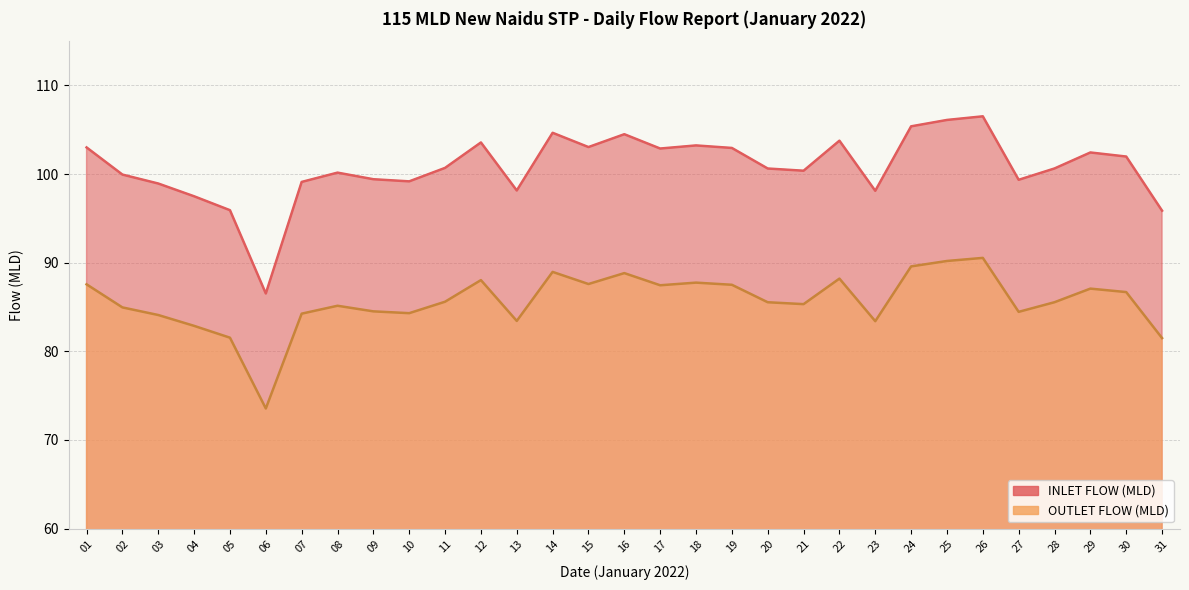

How many data points in INLET FLOW (MLD) are above 100?

19